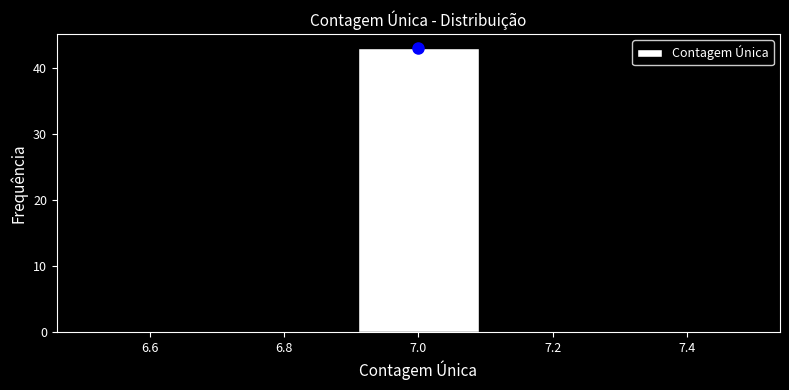

Reading left to right, list every bar in this chart as the range it spans on the x-axis followed by its height. The values are not printed on the chart, so give them approximately, as read against the axis.

6.5 to 6.7: 0
6.7 to 6.9: 0
6.9 to 7.1: 43
7.1 to 7.3: 0
7.3 to 7.5: 0